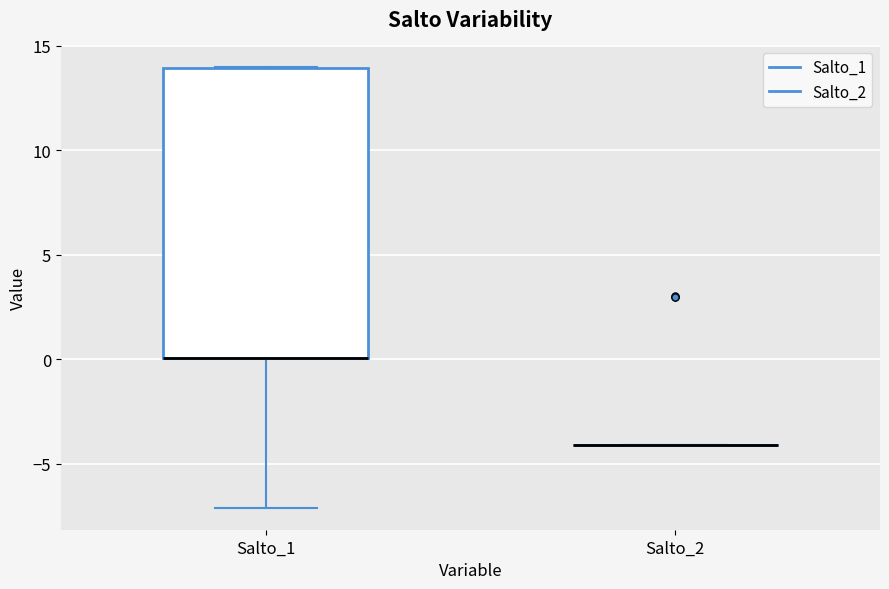

Reading left to right, transcribe this box plot: for each box, give where its median line is, the range the box spans, and where its two whiskers end, as read against the y-axis. The values are not printed on the chart, so give them approximately, as read against the axis.

Salto_1: median 0 (drawn on the box's lower edge), box 0 to 14, whiskers -7 to 14
Salto_2: box collapsed to a line at -4, whiskers -4 to -4